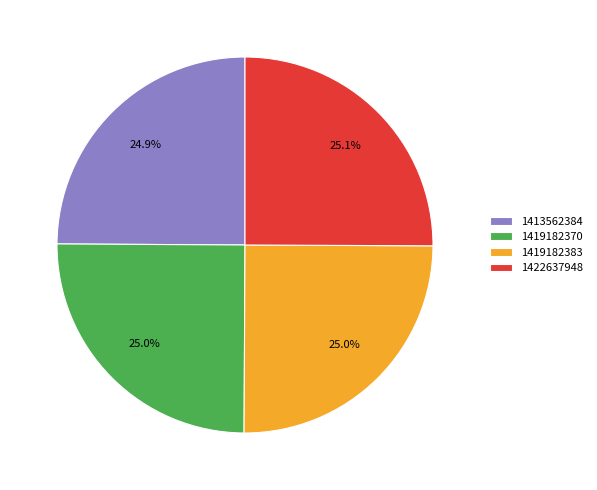

What percentage do 1419182383 and 1413562384 together represent?

49.9%